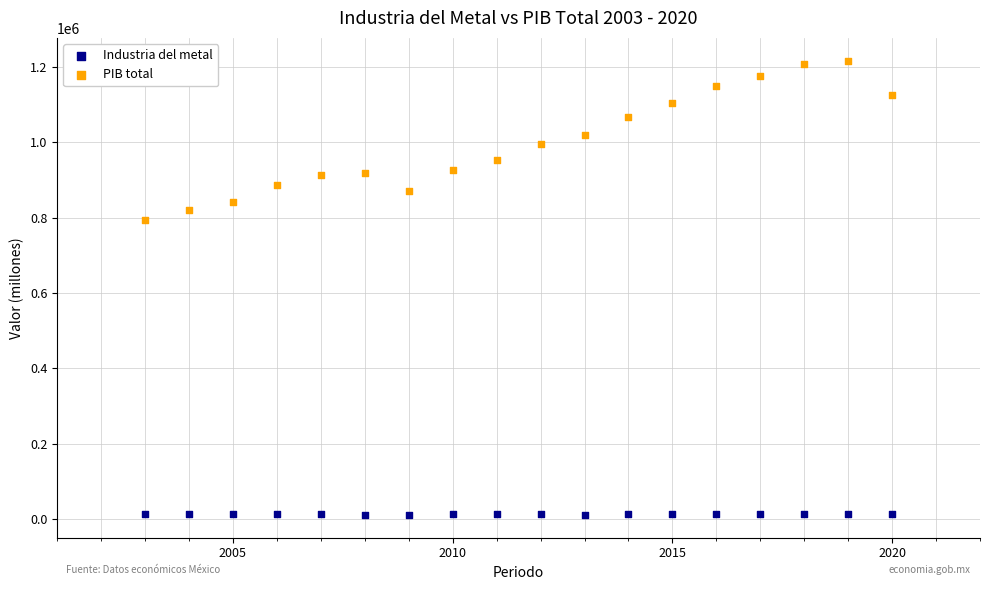

Which series has the largest Y range (max minus min)?

PIB total